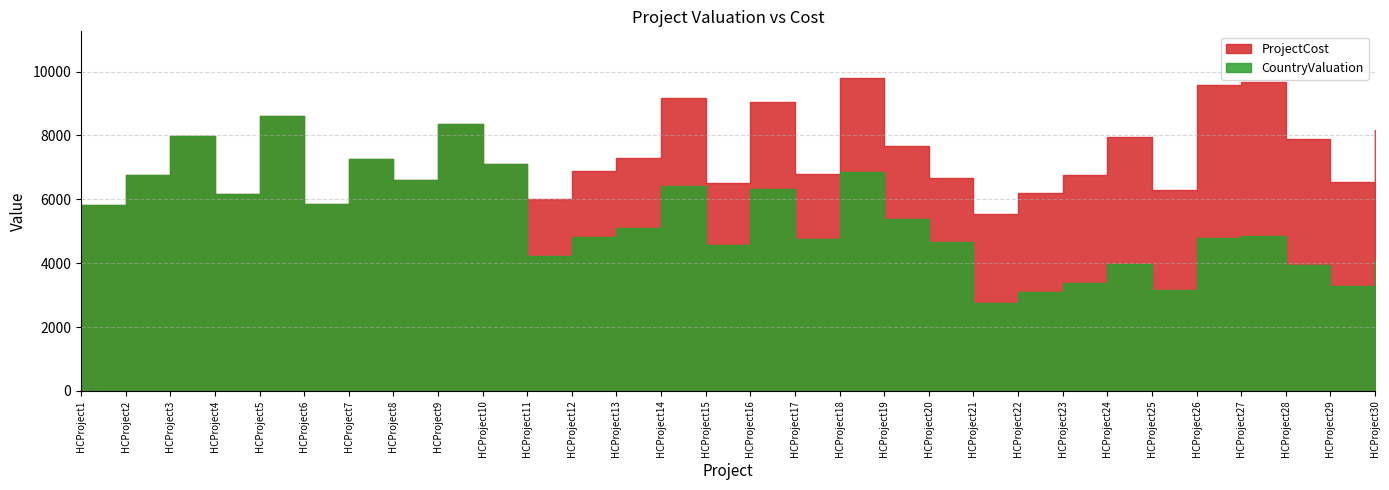

What is the difference between the maximum and minimum values in the ProjectCost series?

4267